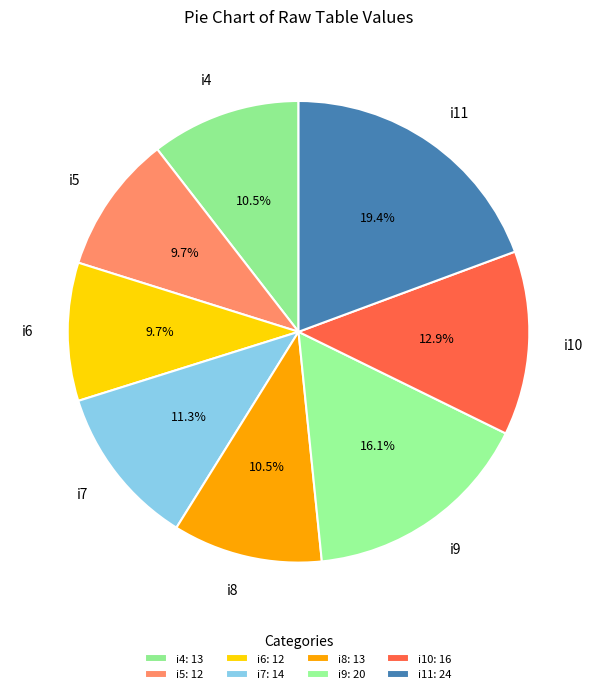

Is there any slice that represents more than half of the pie?

No